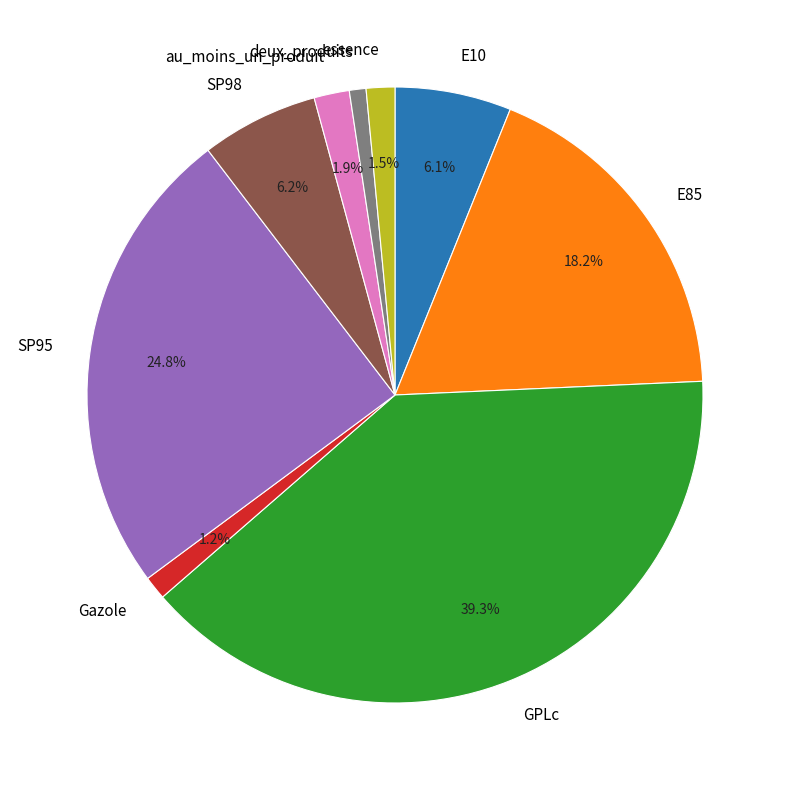

What percentage is the SP95 slice, to the nearest percent?

25%